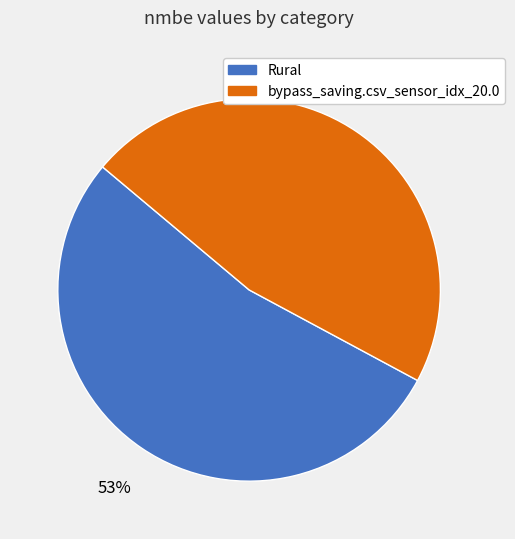

Is there any slice that represents more than half of the pie?

Yes